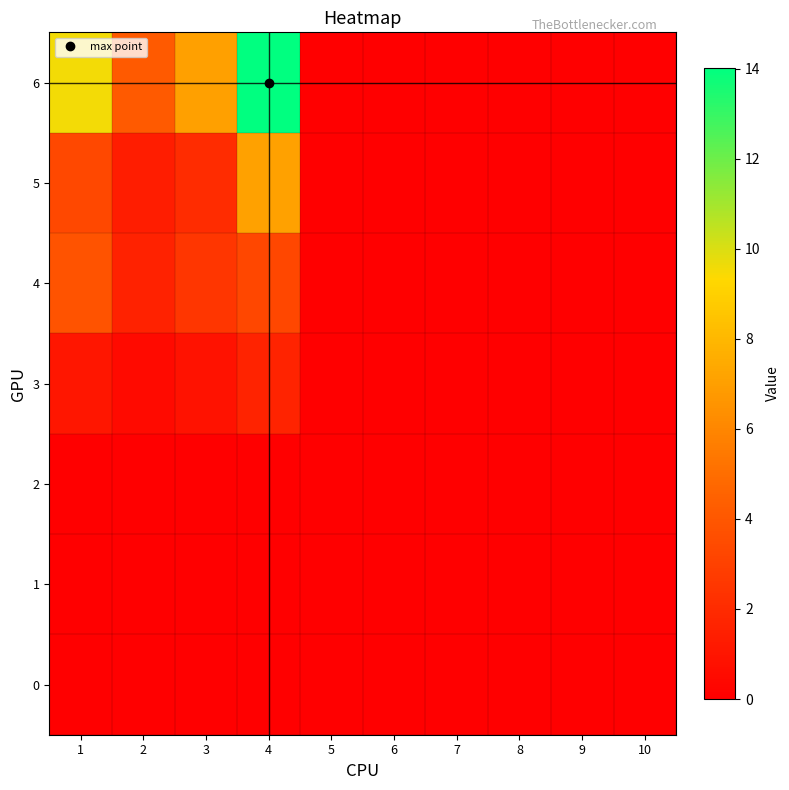

At how many categories does at least one series exceed 10?

1